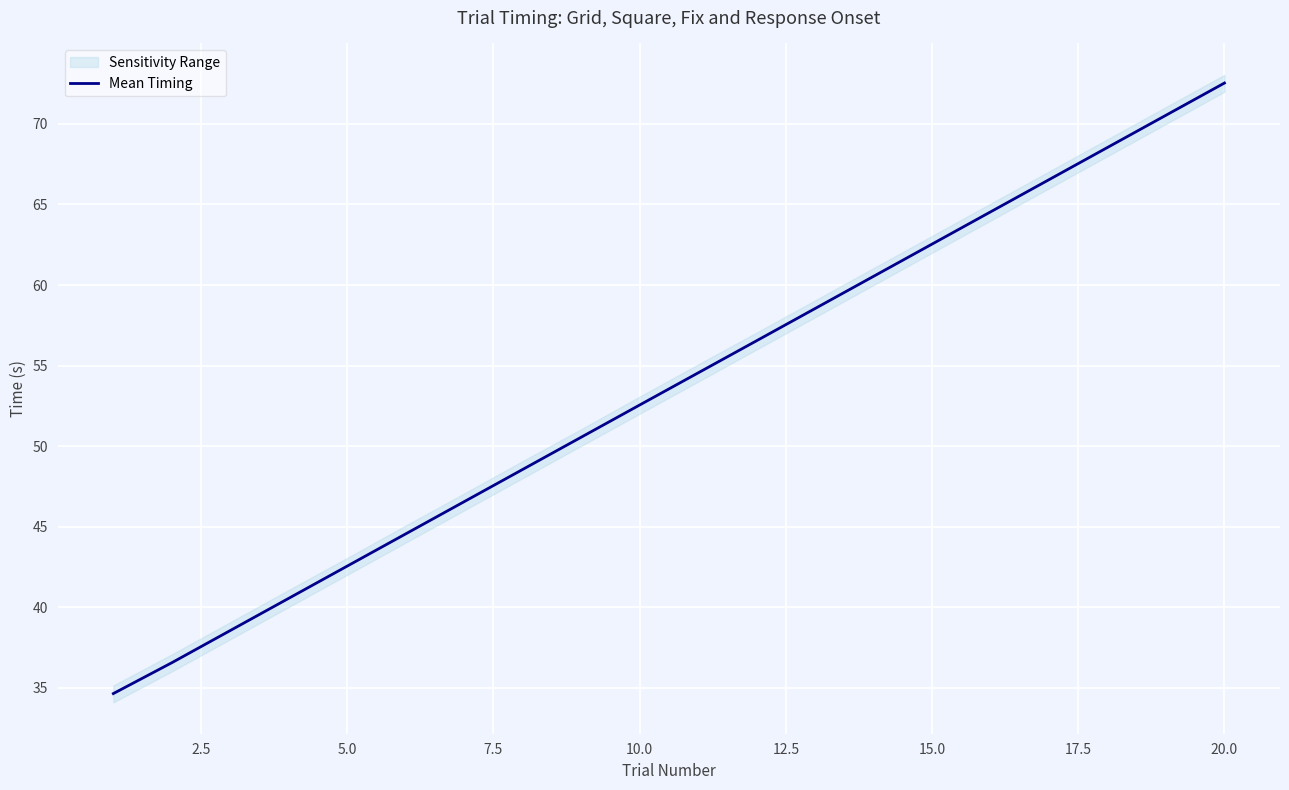

Where is Mean Timing nearest to the value 53?

10.0